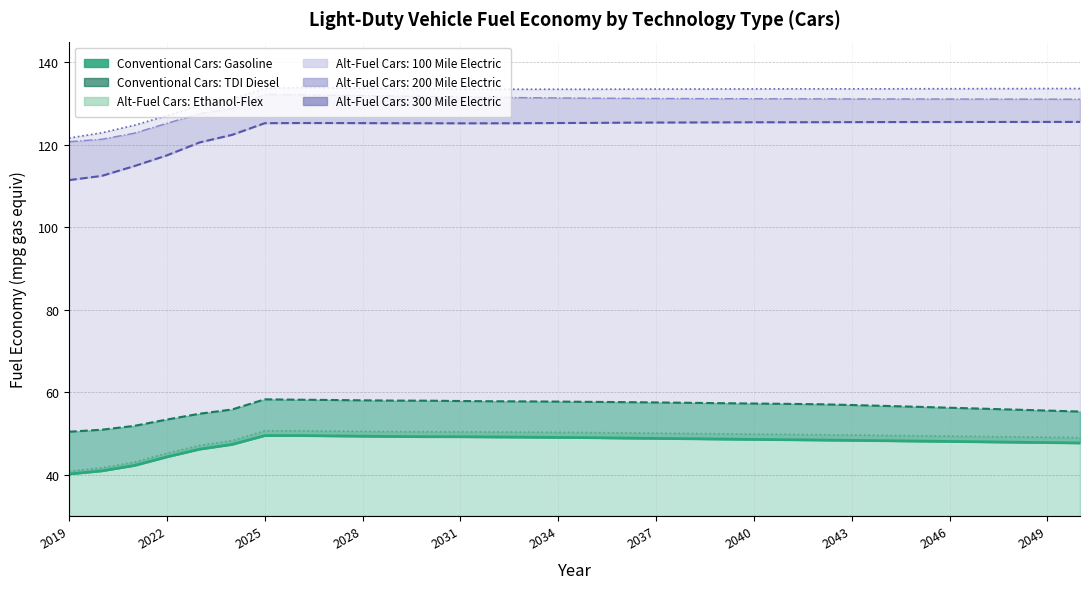

At which label does Conventional Cars: TDI Diesel first exceed 57?

2025